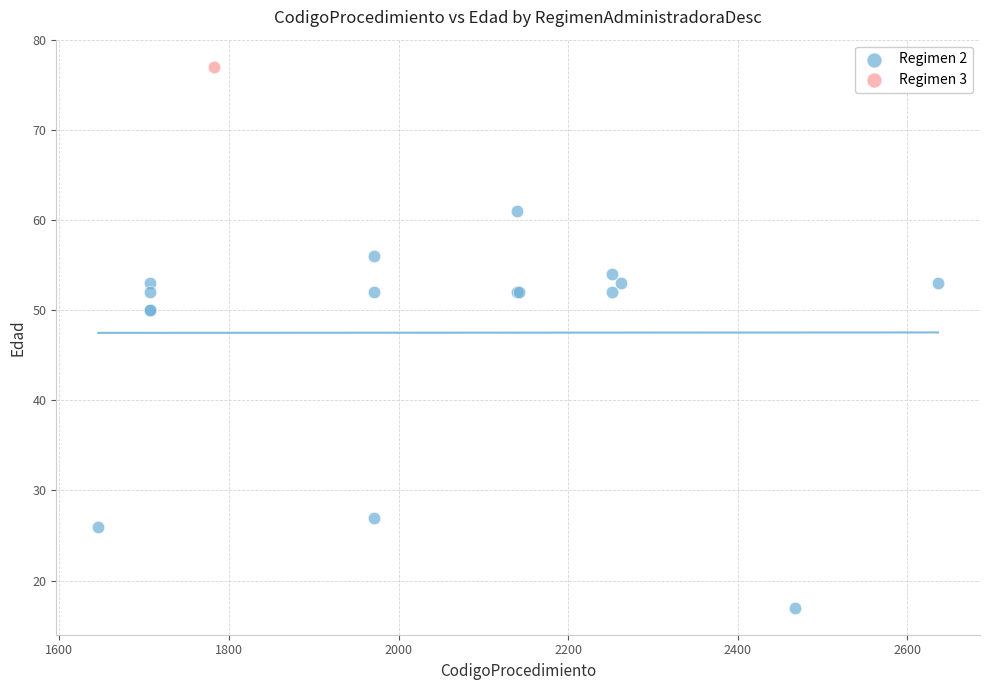

What are all the series names shown in the legend?

Regimen 2, Regimen 3